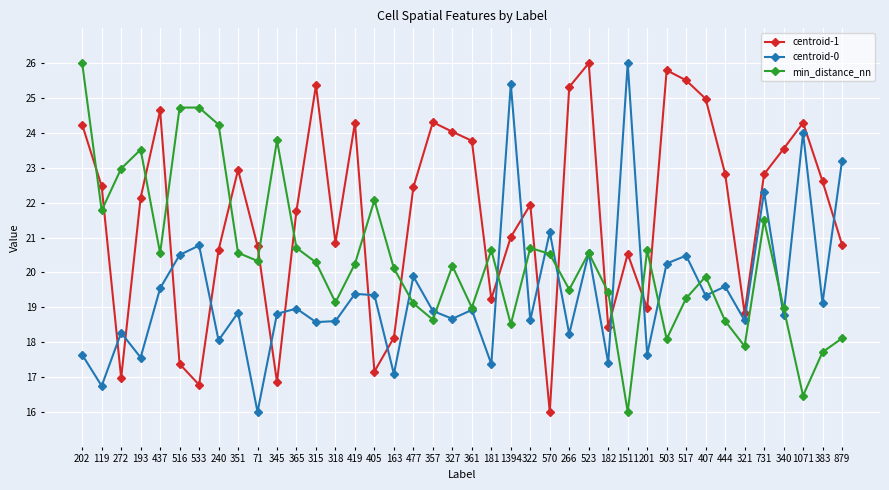

List the series in order of their overall mean, highest first.

centroid-1, min_distance_nn, centroid-0